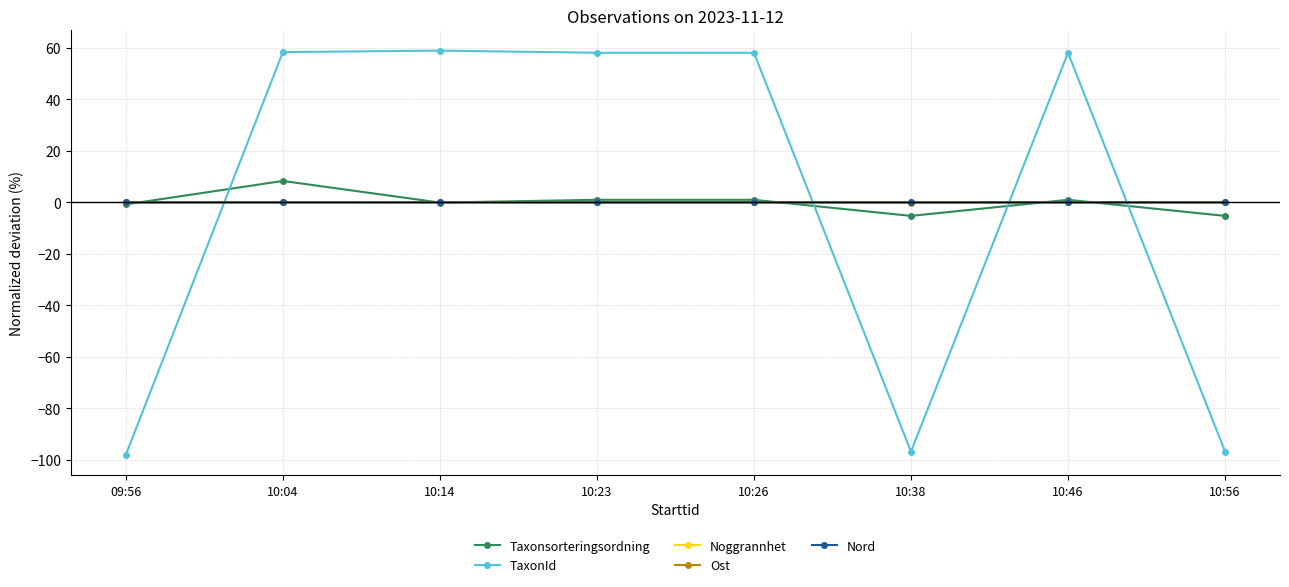

What is the label of the 2nd point from the left?

10:04